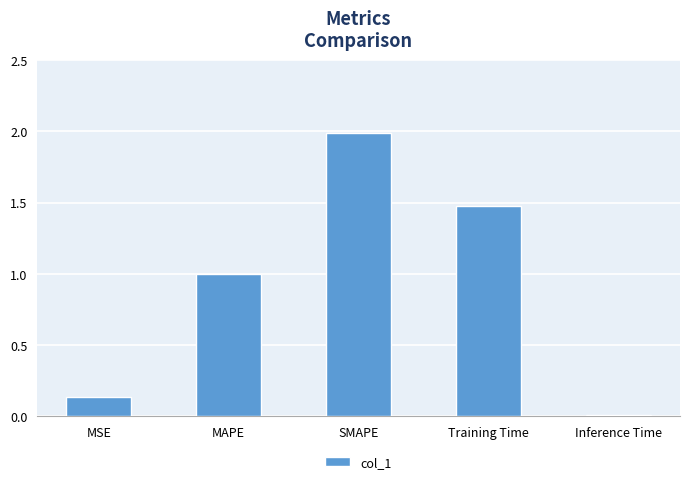

What is the average value?

0.9